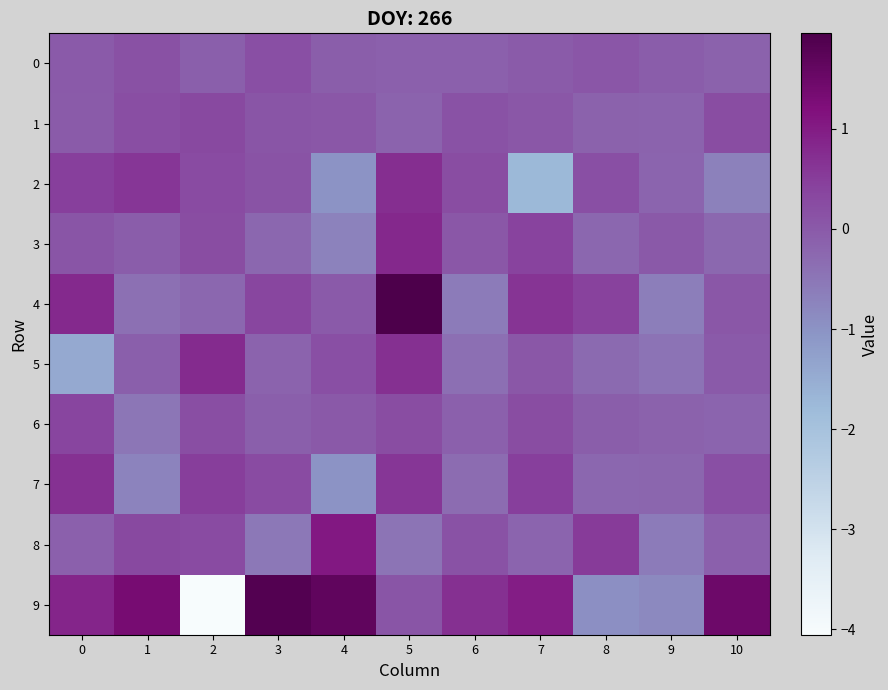

Which series has the largest total across all categories?

9